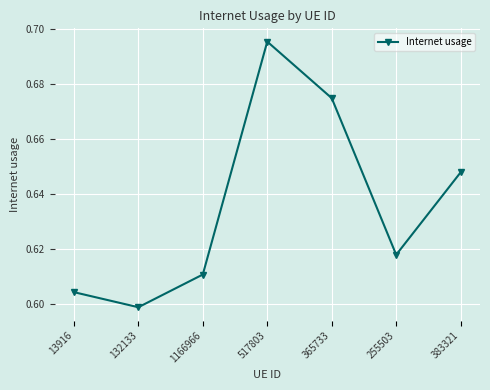

Which label corresponds to the smallest value in the chart?

132133